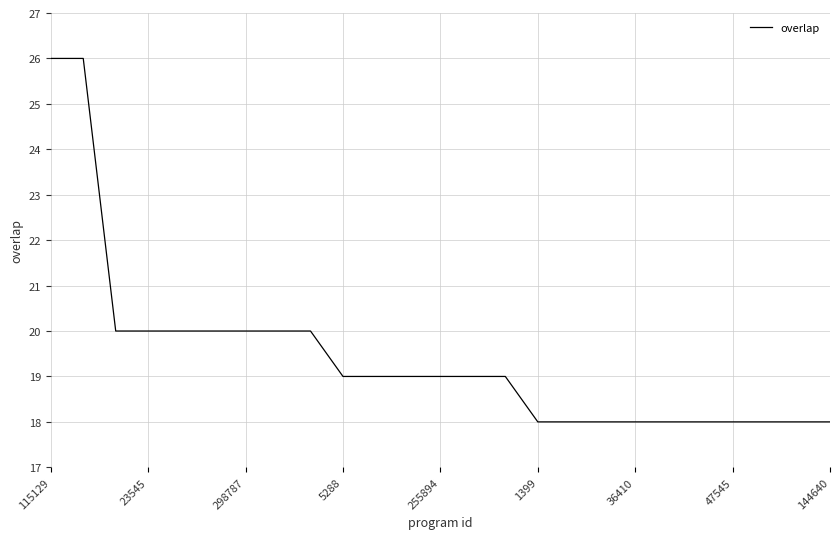

What is the minimum value shown in the chart?

18